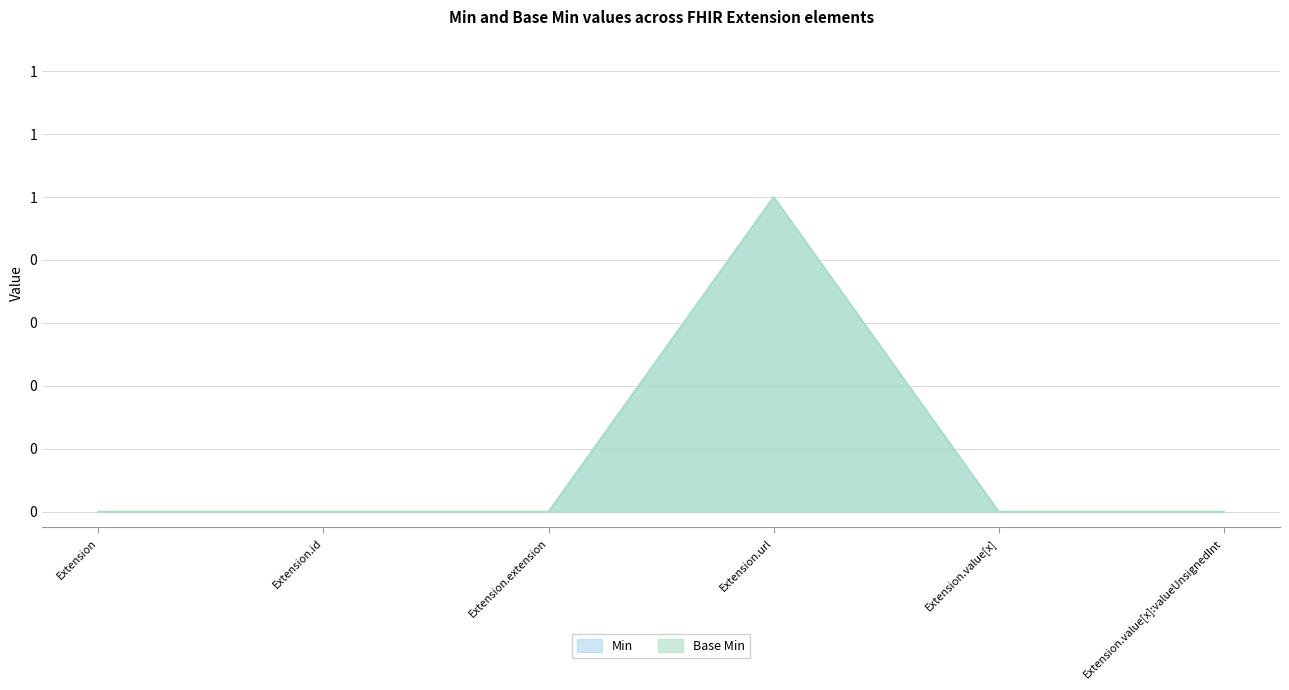

How many lines are shown in the chart?

2